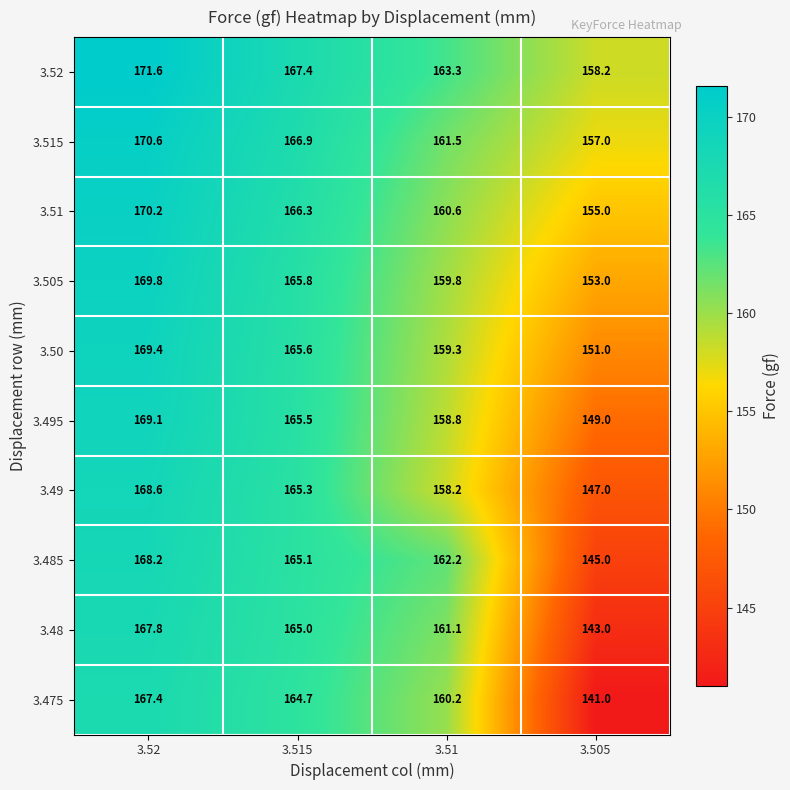

Is it true that 3.51 equals 170.2 at 3.52?

True